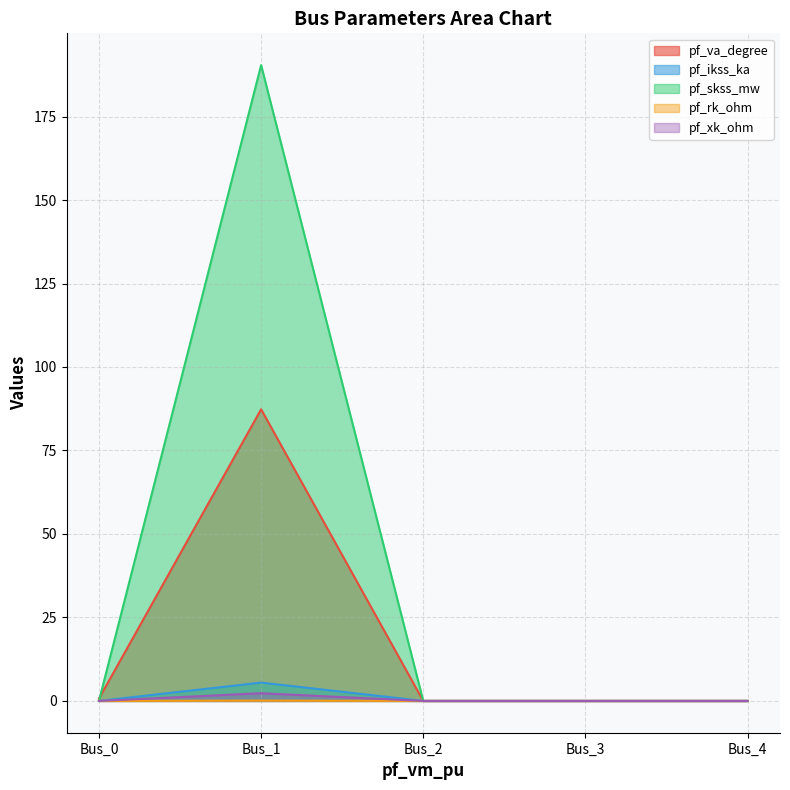

True or false: pf_va_degree has more than 1 interior local peaks.

False